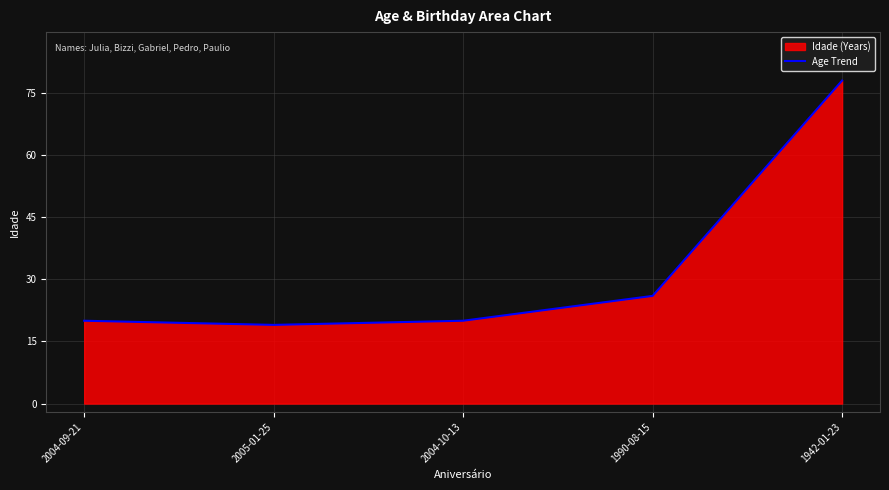

How many data points are above 20?

2